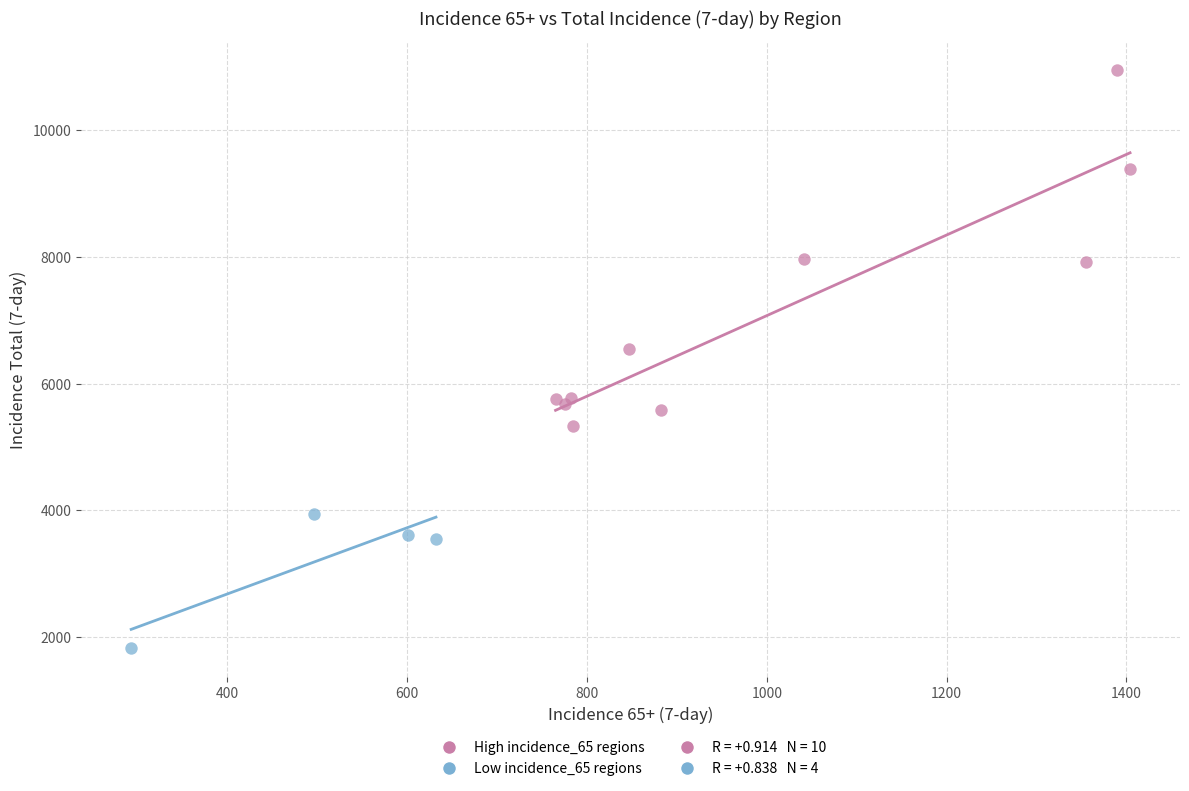

Which series contains the lowest Y value?

Low incidence_65 regions